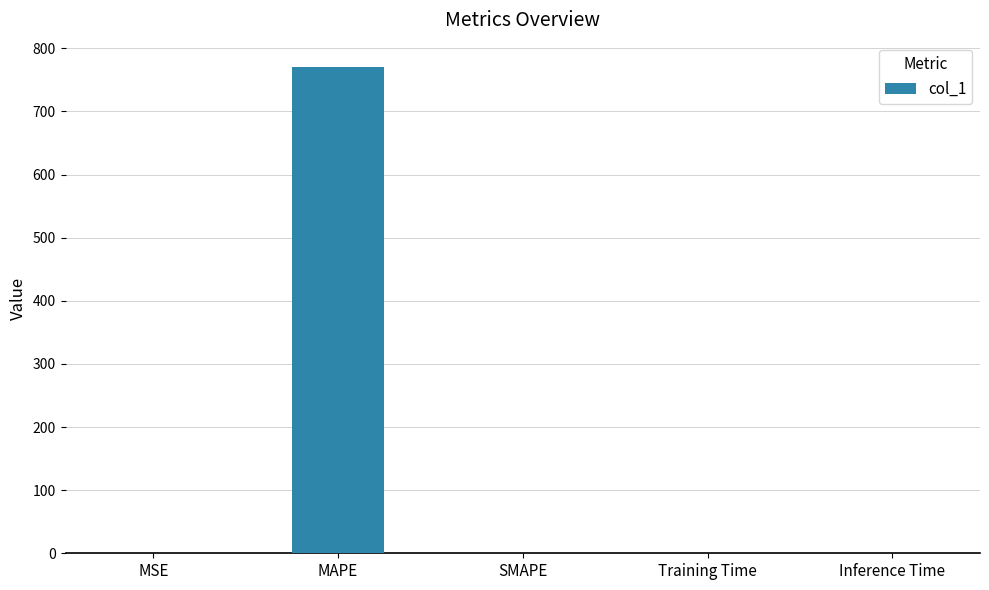

The value at MAPE is 770.3. True or false?

True